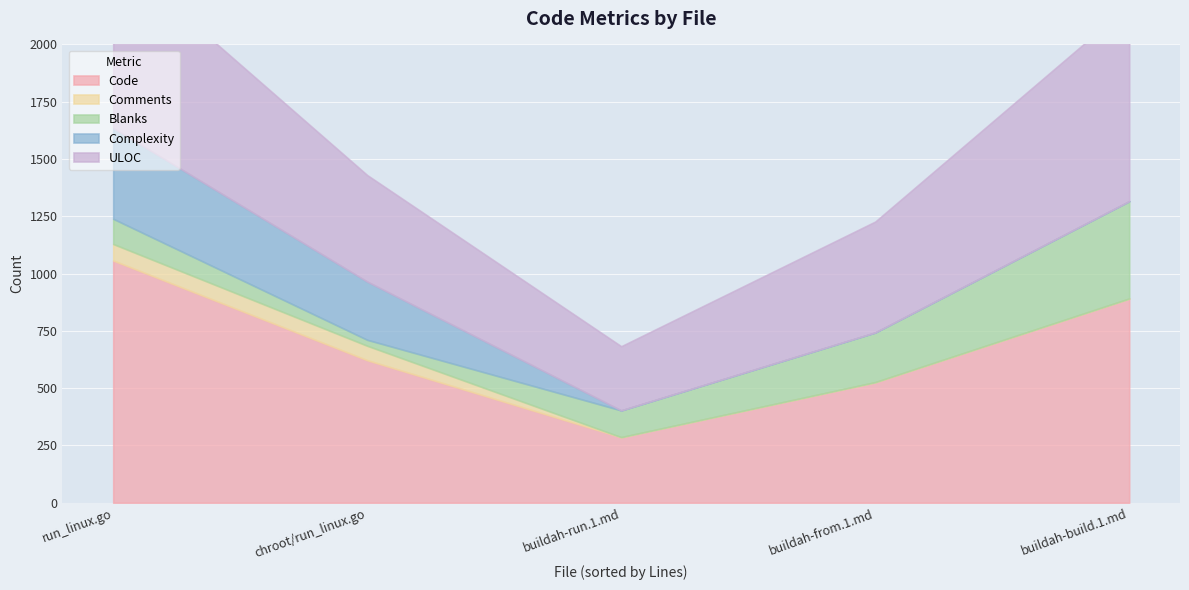

Rank the series by their maximum value, from highest to lowest.

Code, ULOC, Blanks, Complexity, Comments